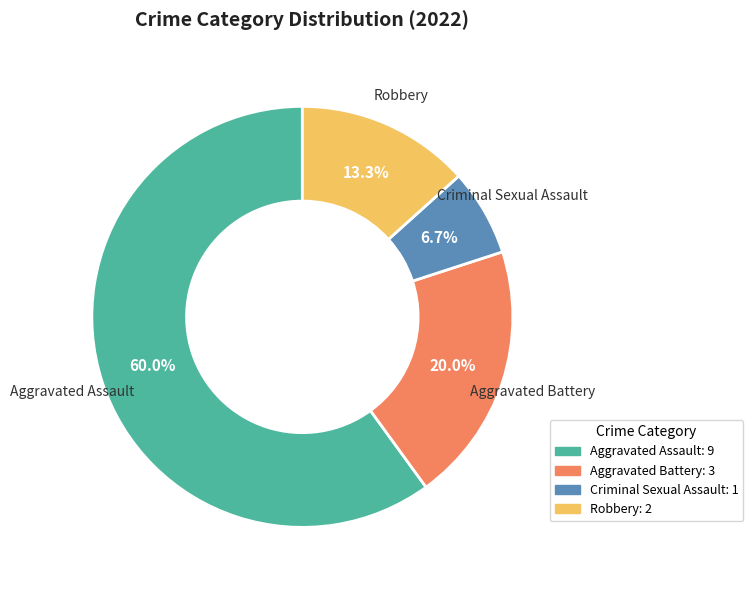

Count the number of slices in the pie.

4